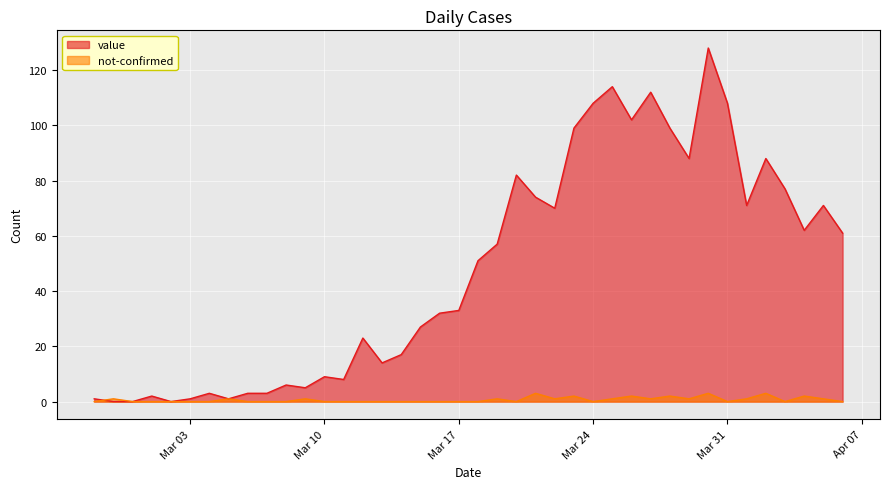

How many not-confirmed values are between 0 and 1?

33